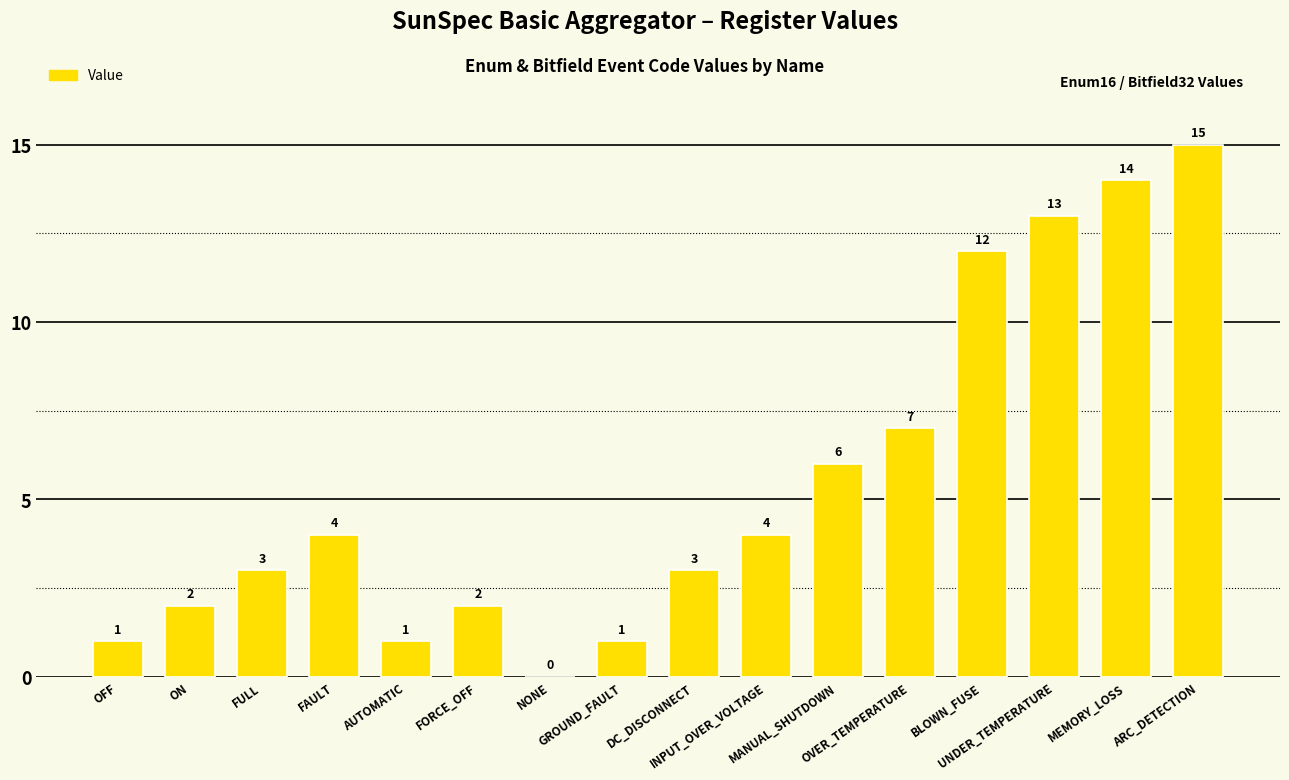

Read the value at FULL.

3